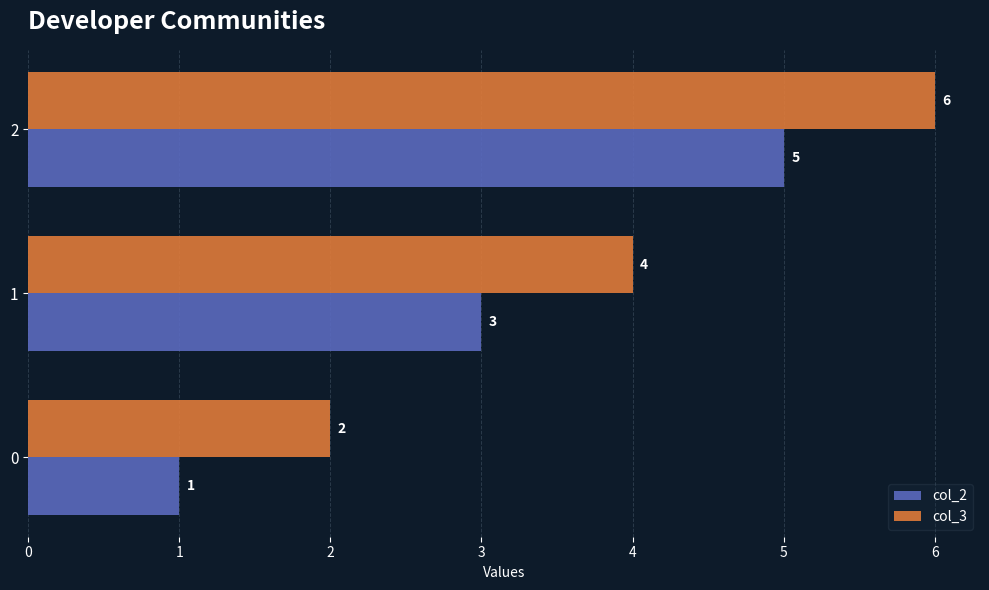

What value does the col_3 series have at 2?

6